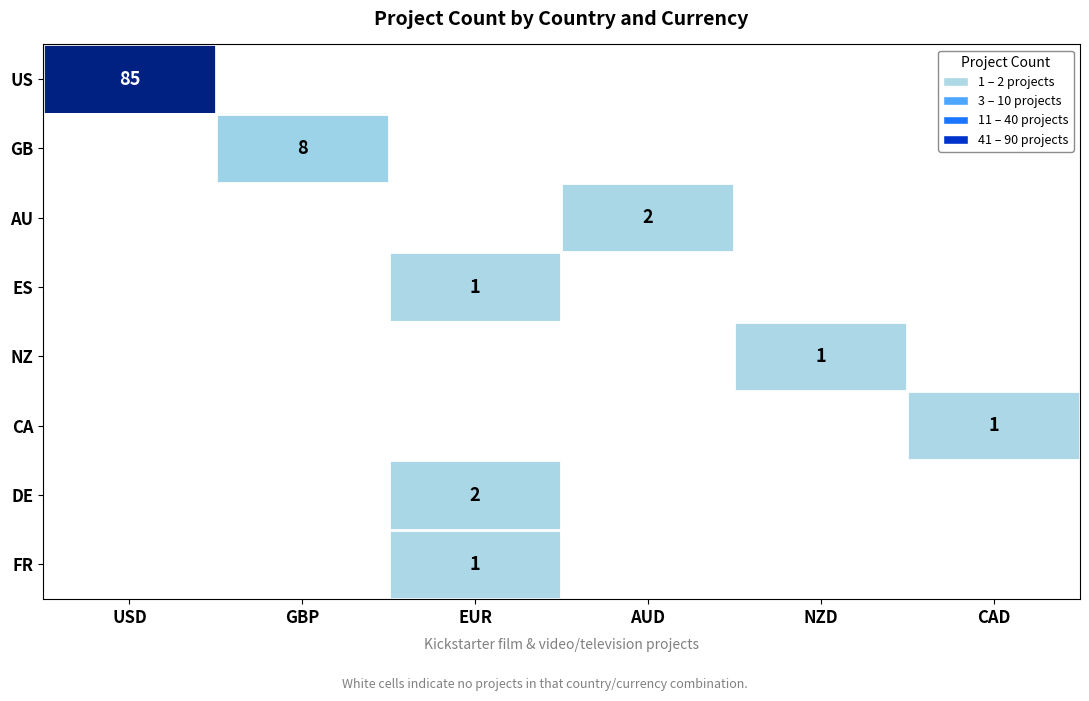

The CA series shows 1 at CAD. True or false?

True